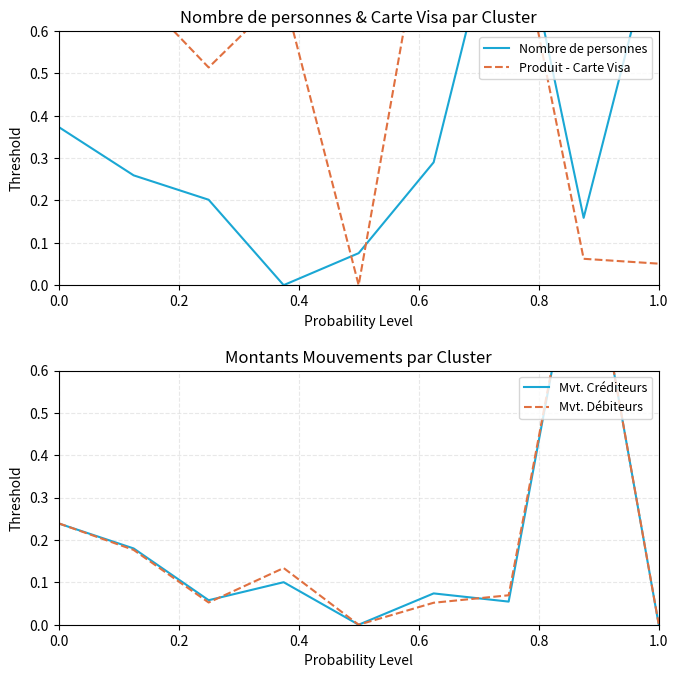

What are all the series names shown in the legend?

Nombre de personnes, Produit - Carte Visa, Mvt. Créditeurs, Mvt. Débiteurs